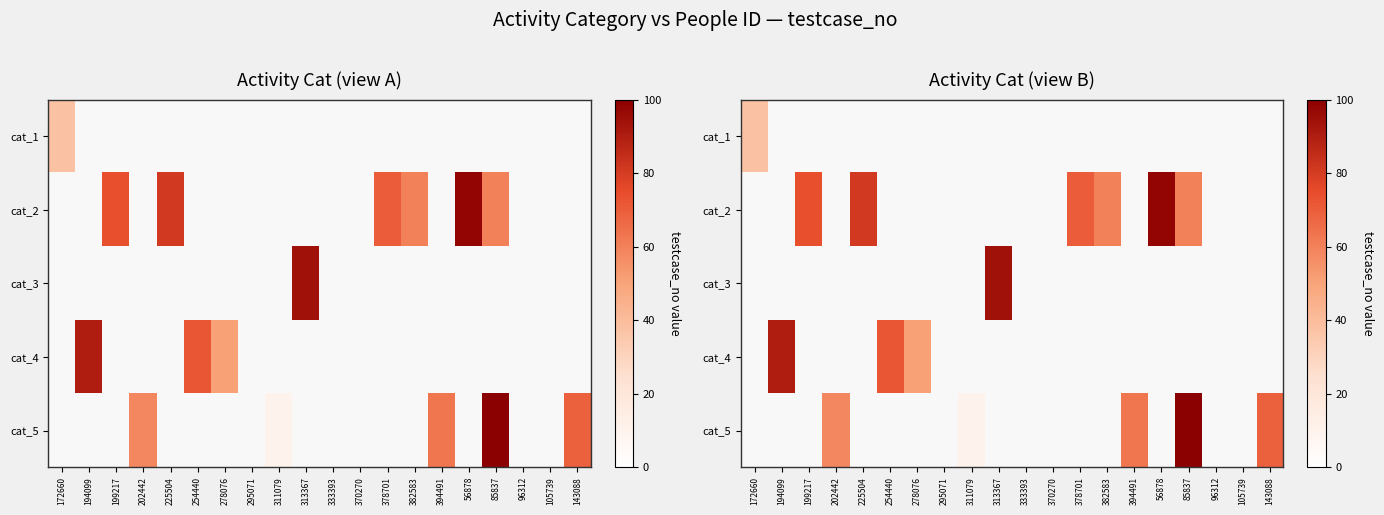

What is the spread (max minus min) of values at 199217?

74